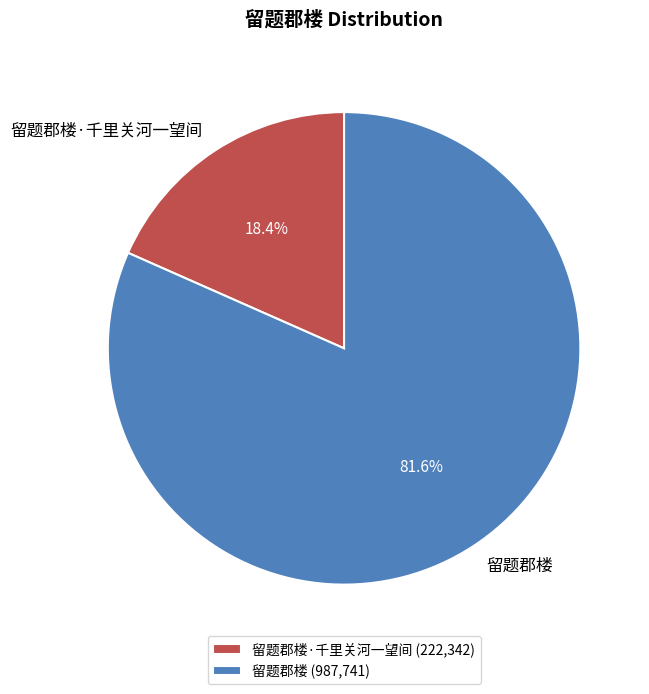

To the nearest percent, what is the average slice percentage?

50%